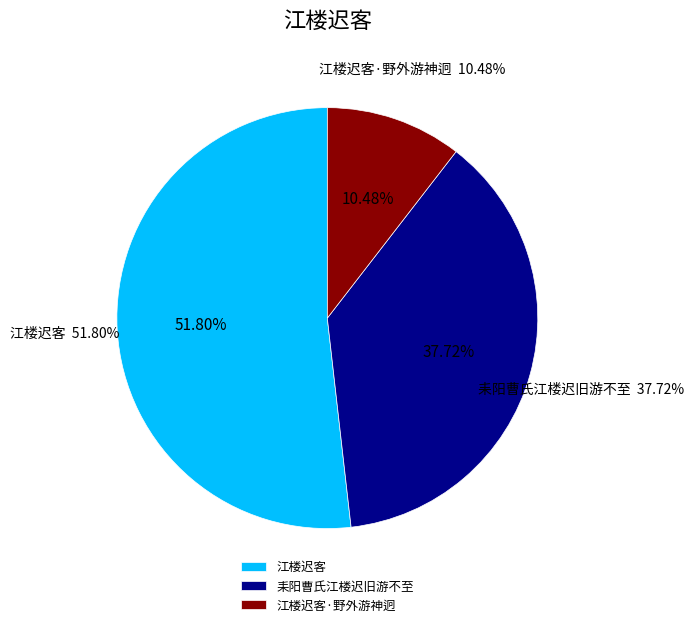

Rank the categories by value from lowest to highest.

江楼迟客·野外游神迥, 耒阳曹氏江楼迟旧游不至, 江楼迟客